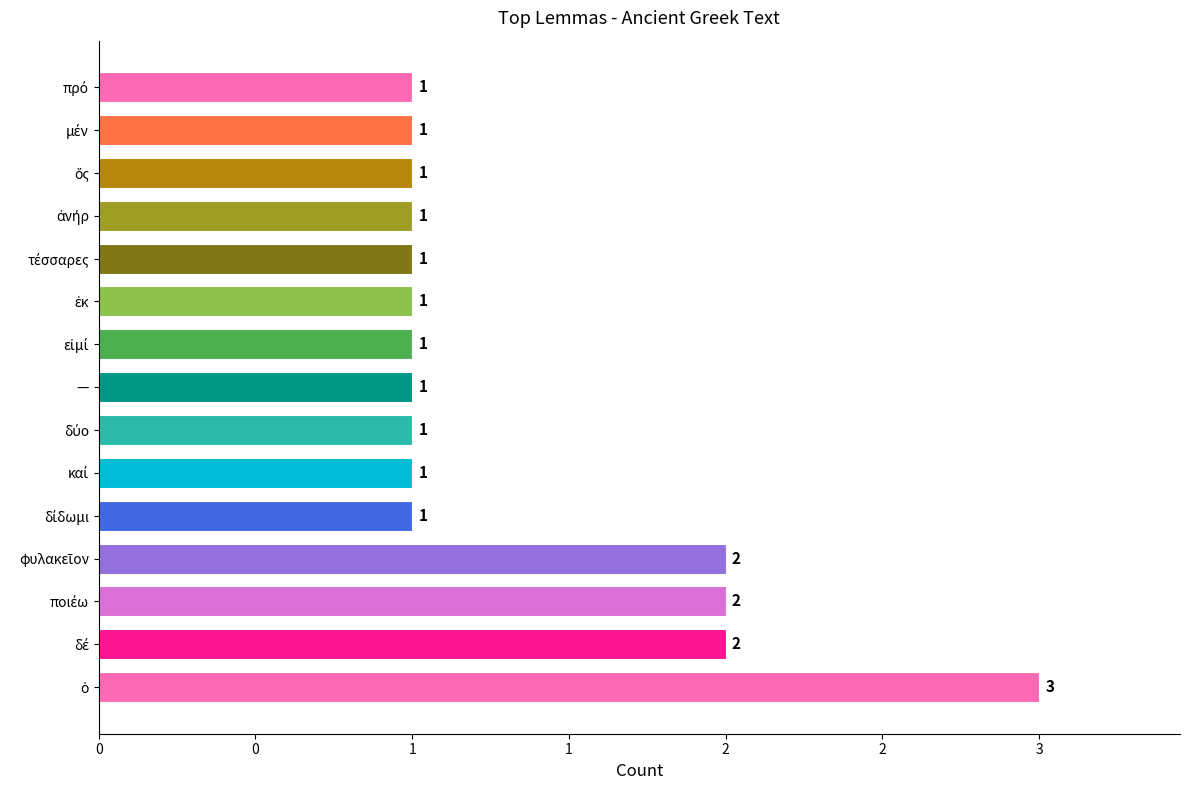

Are the bars horizontal?

Yes